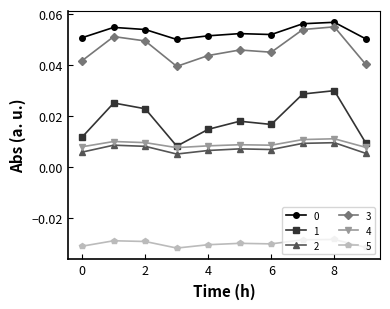

How many 3 values are between 0 and 1?

10